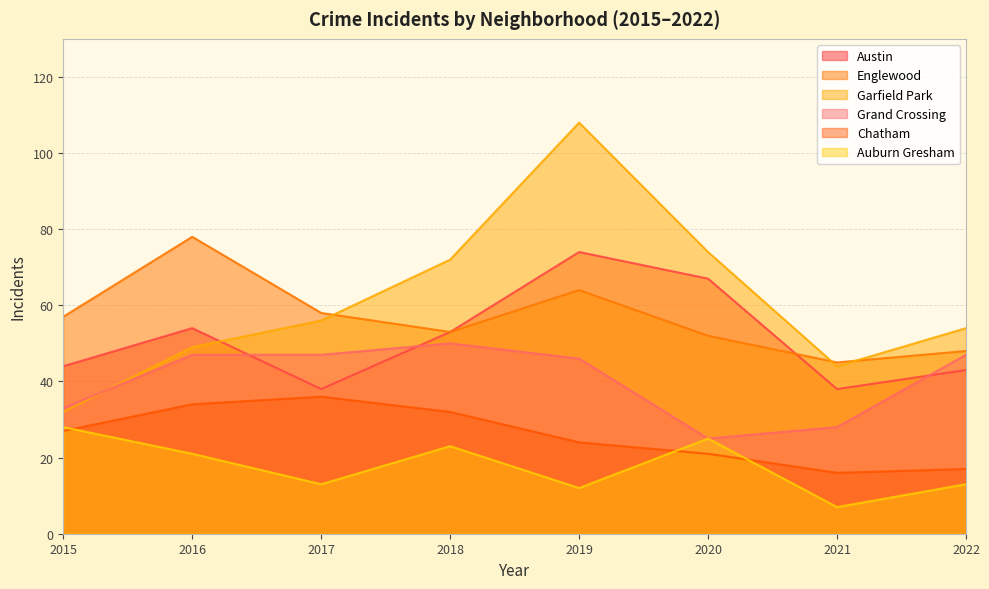

What is the maximum value shown in the chart?

108